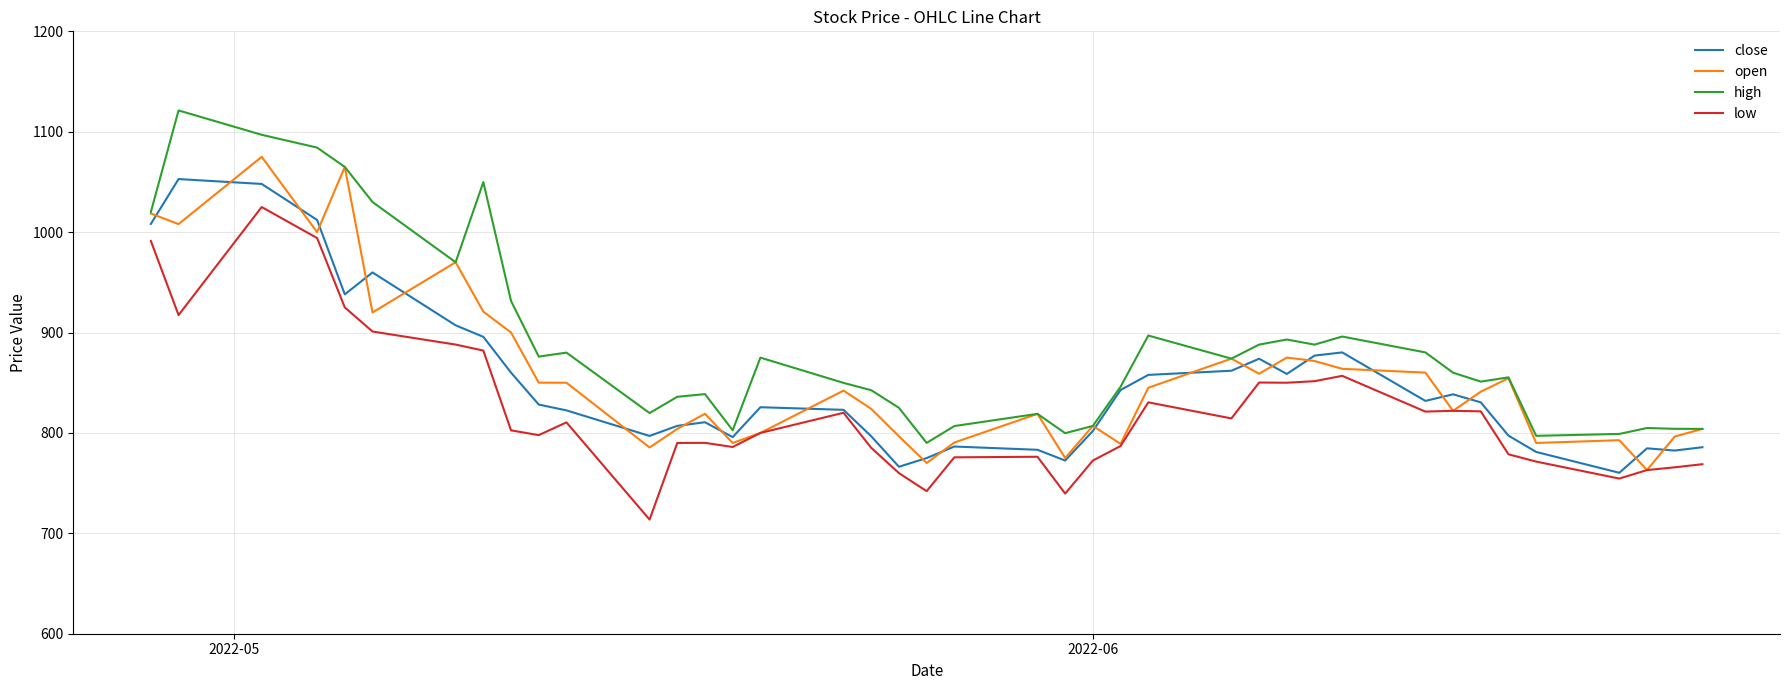

What is the greatest value displayed?

1121.2